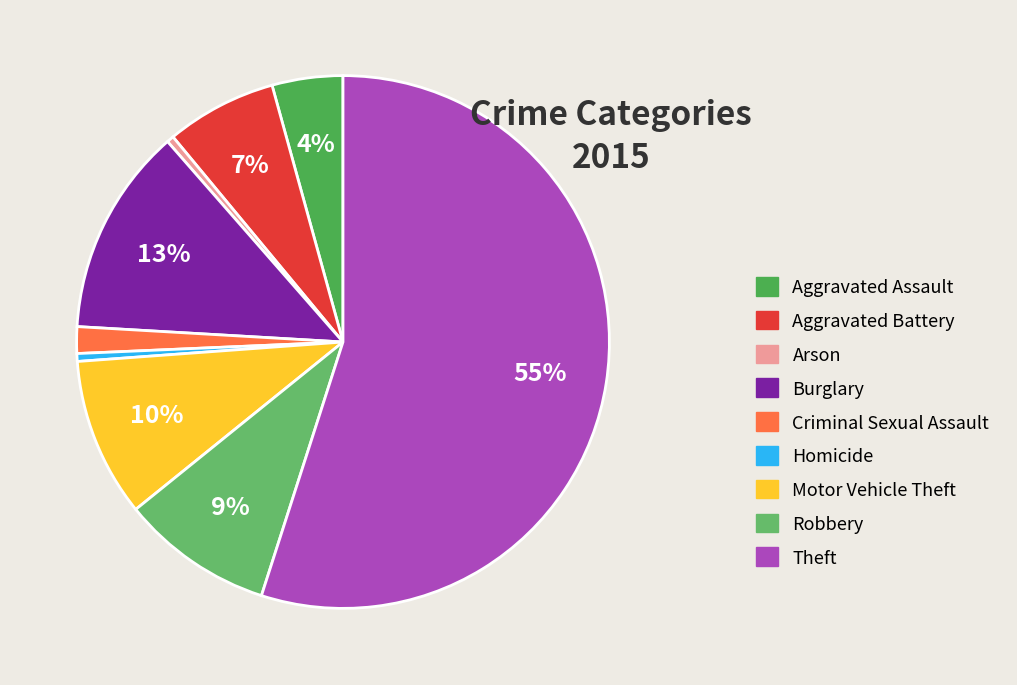

The Arson slice represents 0% of the pie. True or false?

True